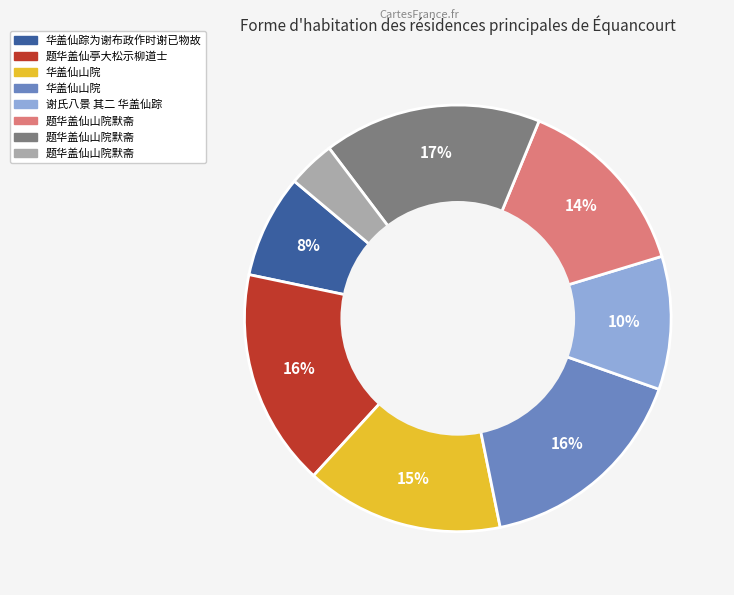

Is there any slice that represents more than half of the pie?

No